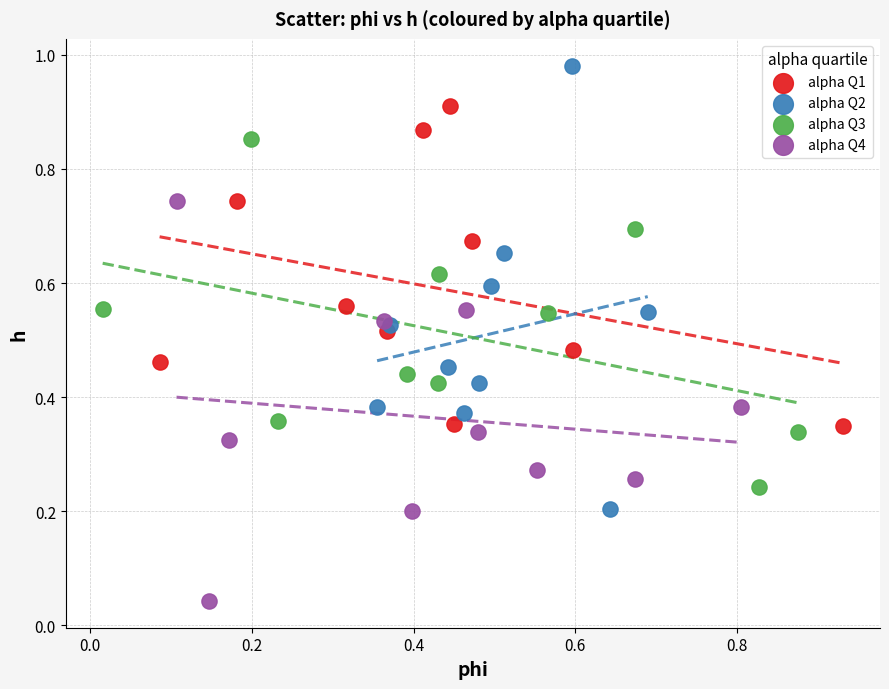

What are all the series names shown in the legend?

alpha Q1, alpha Q2, alpha Q3, alpha Q4